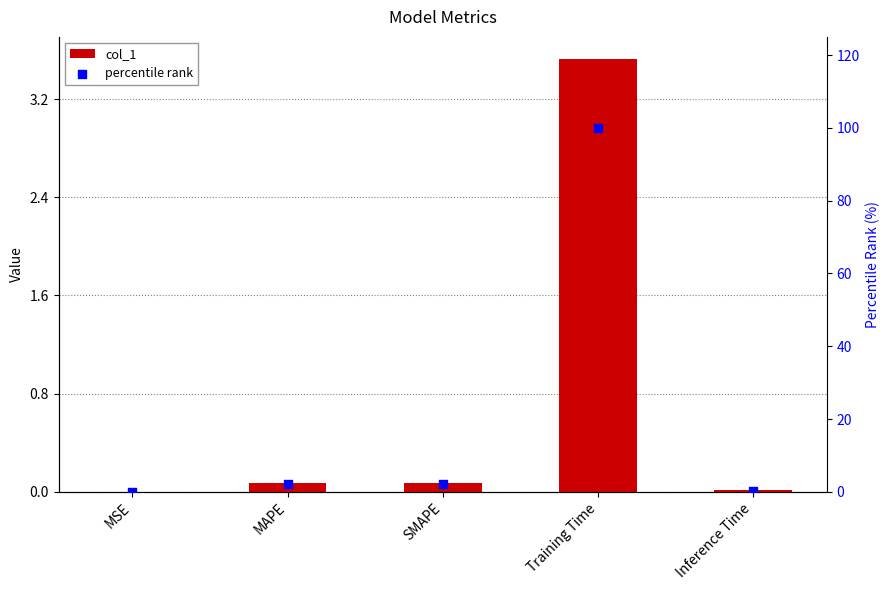

Which series contains the highest Y value?

percentile rank